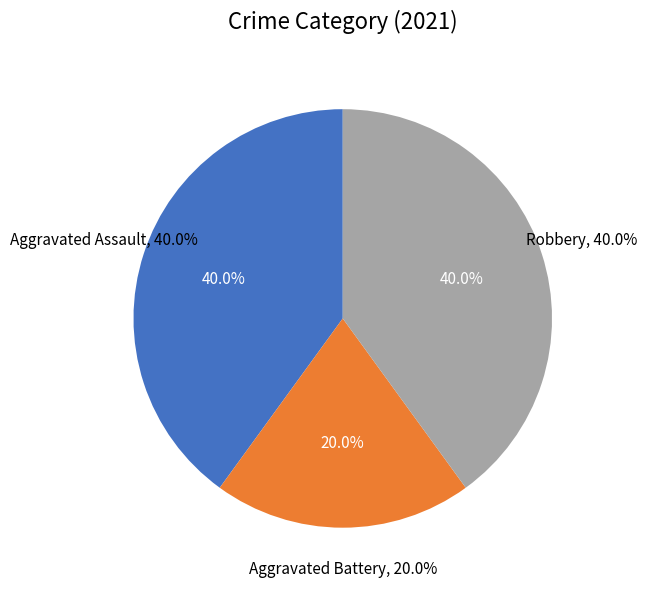

Is it true that Aggravated Assault is 40% of the pie?

True